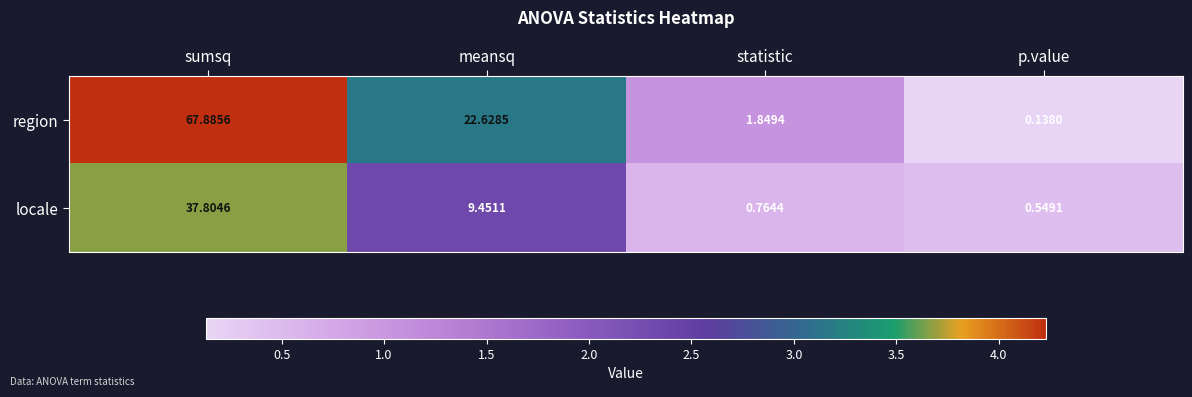

Which series has the widest spread of values?

region